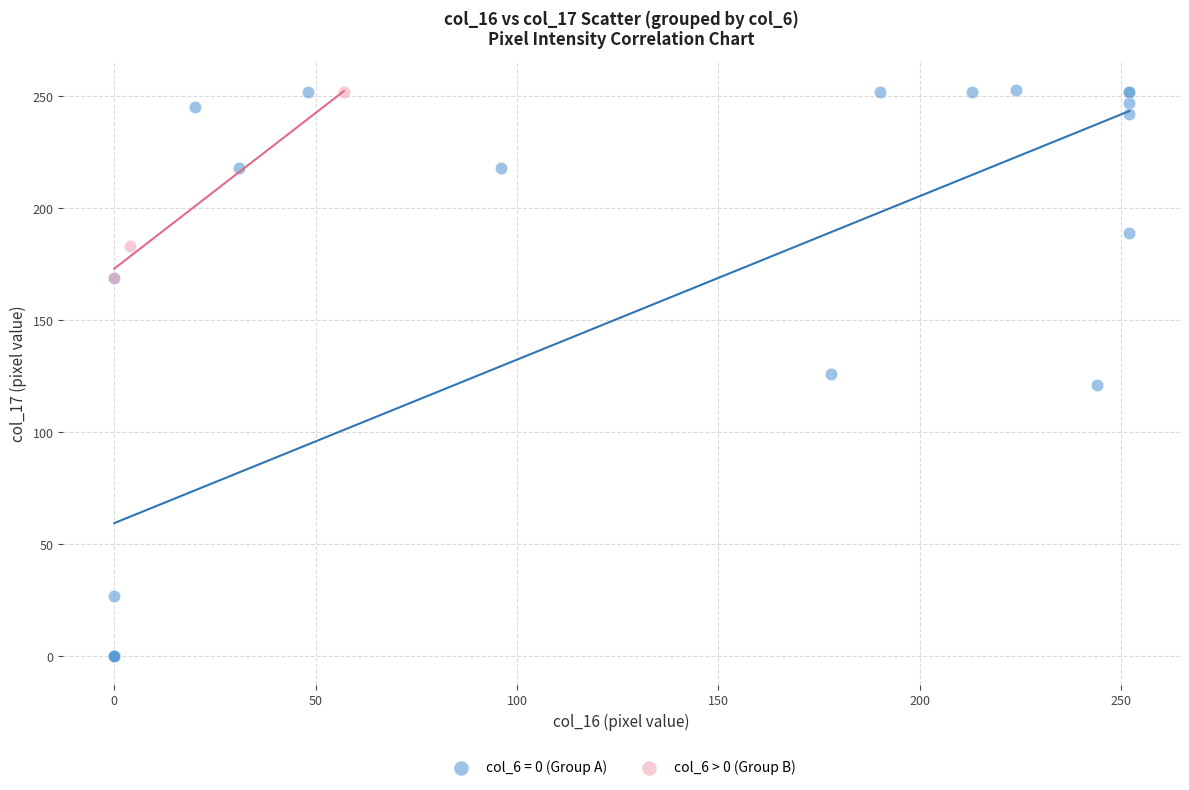

Which series has the widest spread of Y values?

col_6 = 0 (Group A)